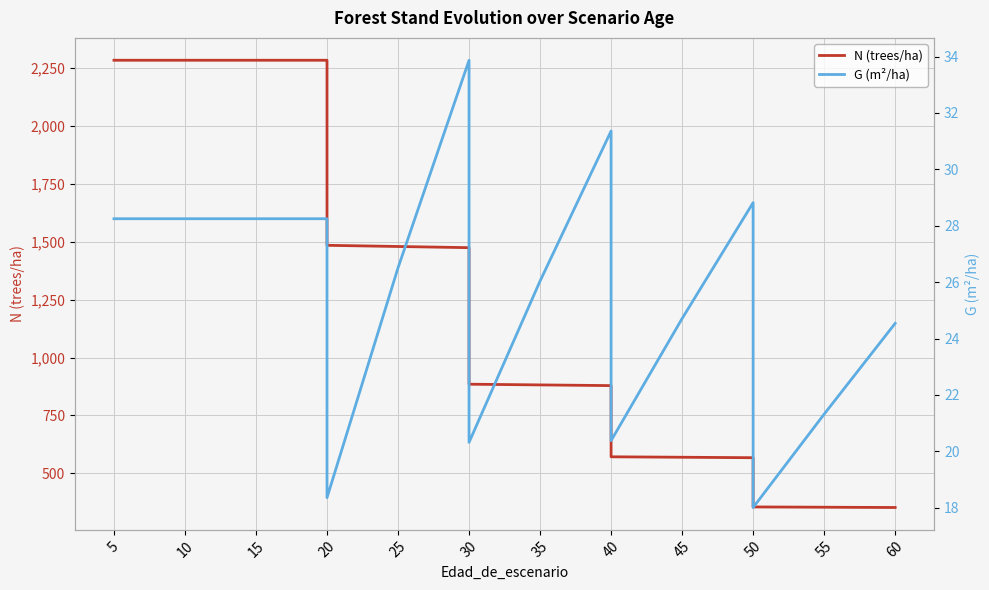

How many data points in G (m²/ha) are less than 26?

7